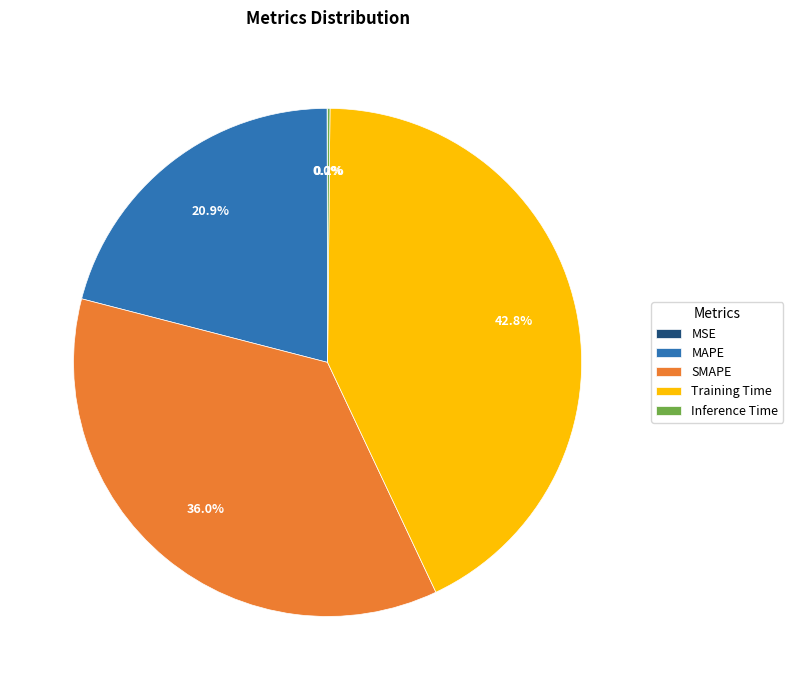

How much of the chart is everything except MAPE?

79.1%